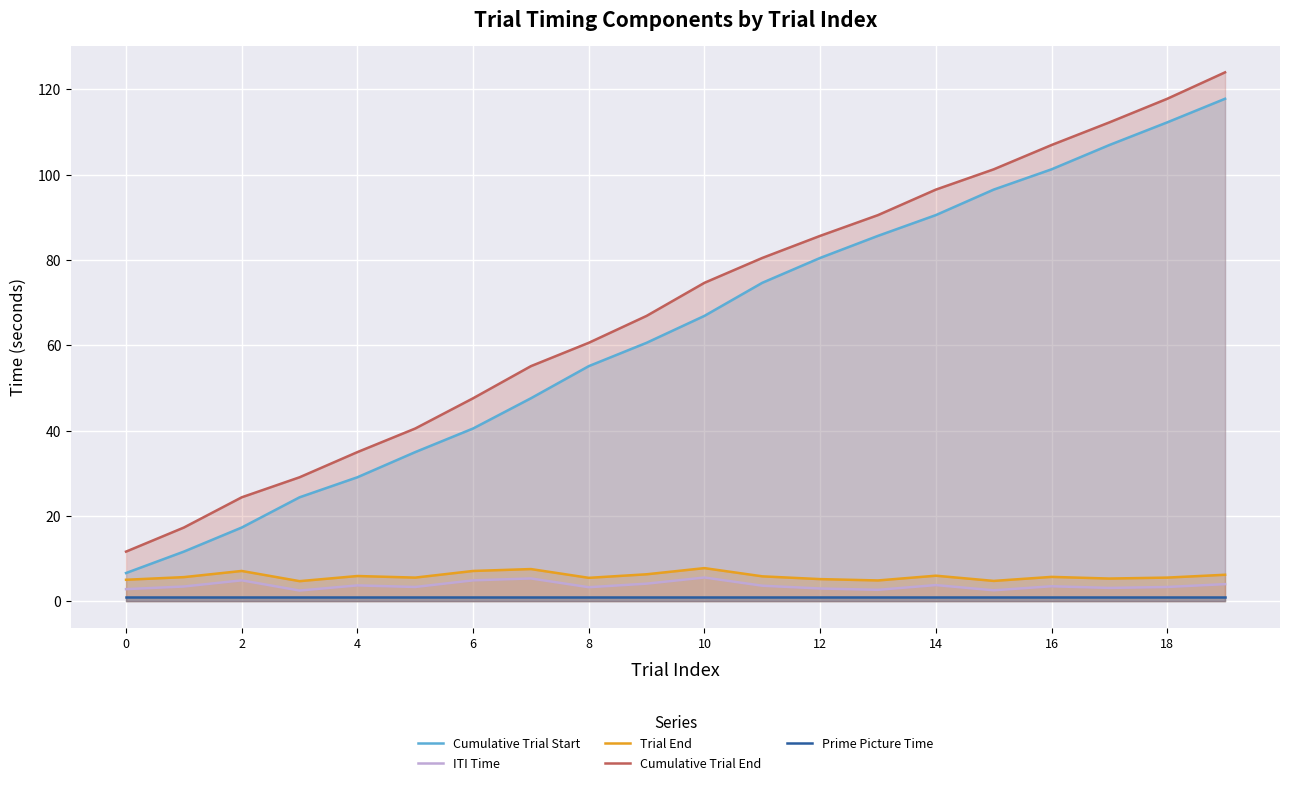

At how many categories does at least one series exceed 5?

20